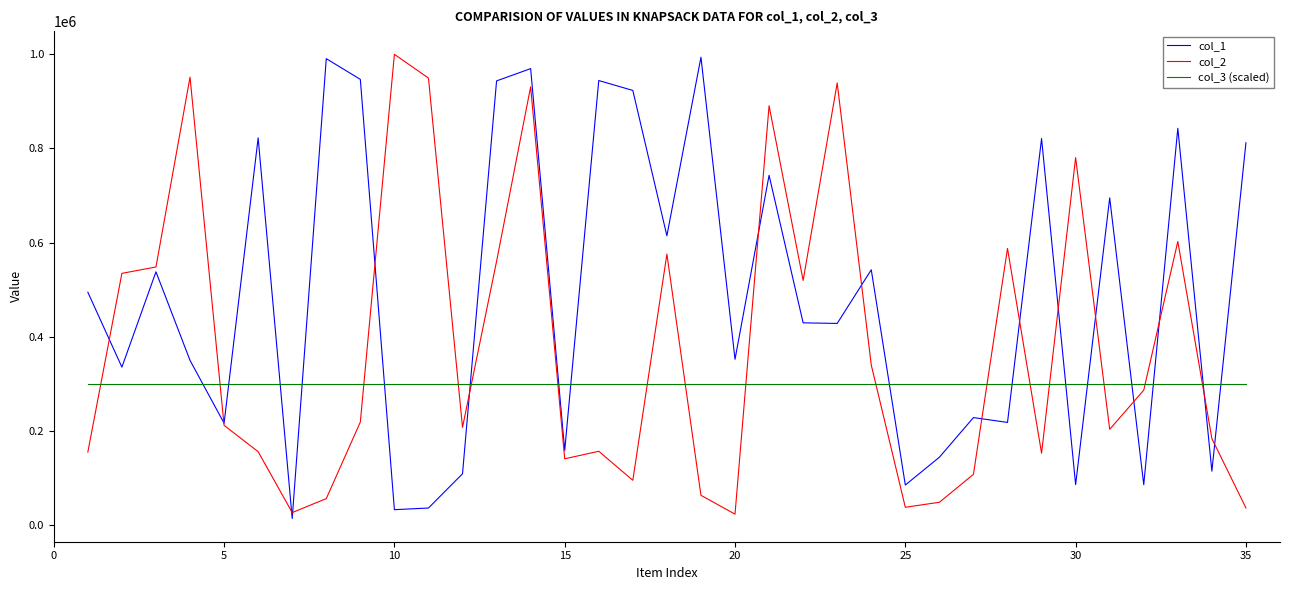

What is the maximum value shown in the chart?

999197